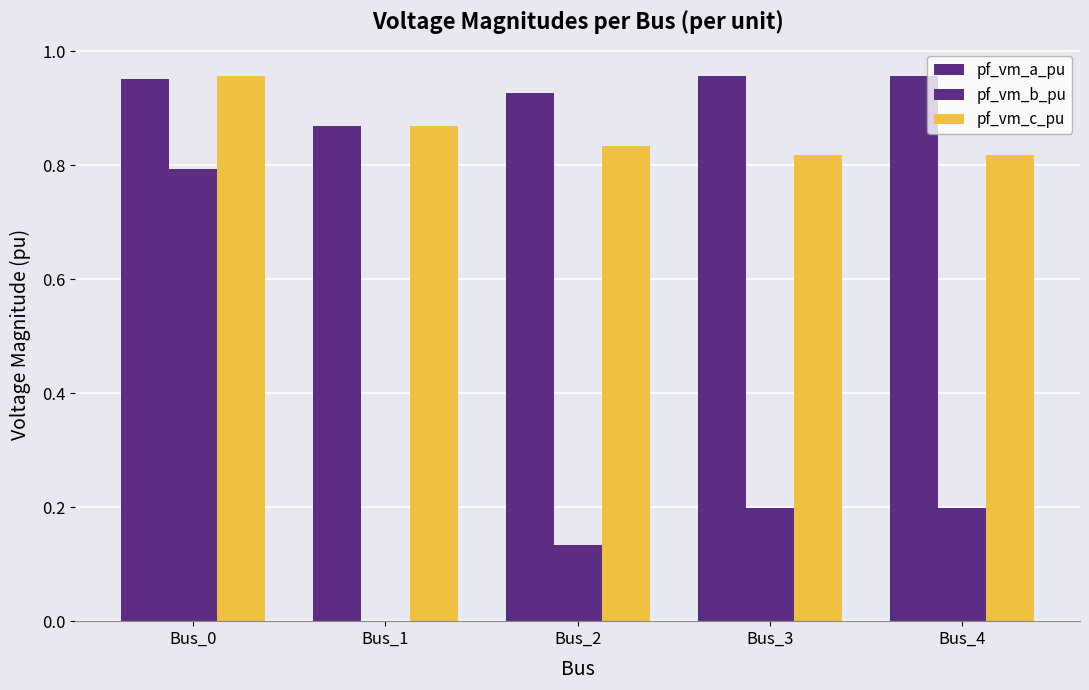

Which series has the largest total across all categories?

pf_vm_a_pu